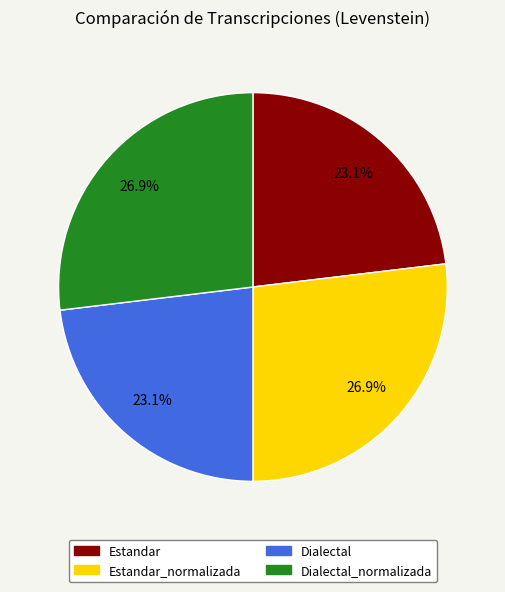

Count the number of slices in the pie.

4